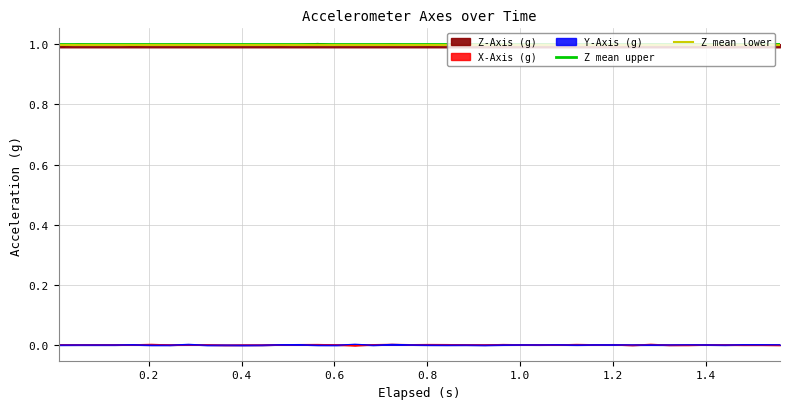

Is the value of Z mean upper at 0.2 greater than the value of Z mean lower at 0.0?

Yes